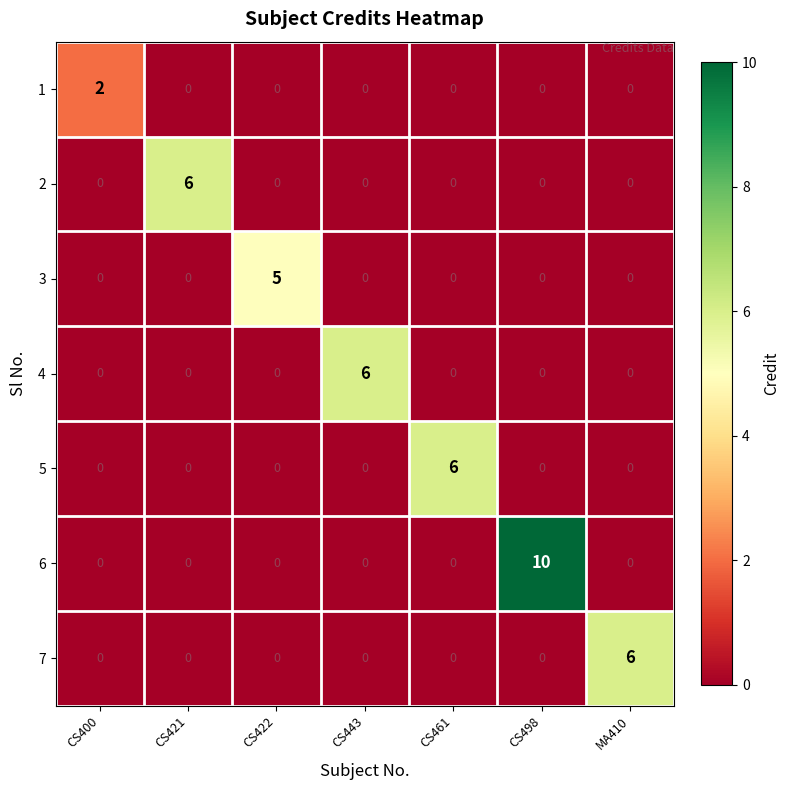

What is the greatest value displayed?

10